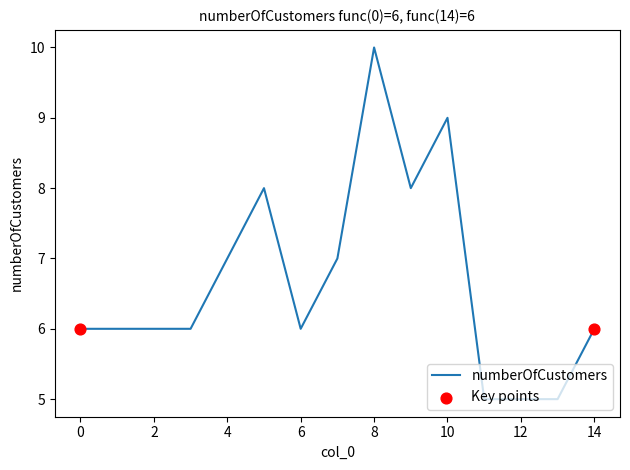

What is the greatest value displayed?

10